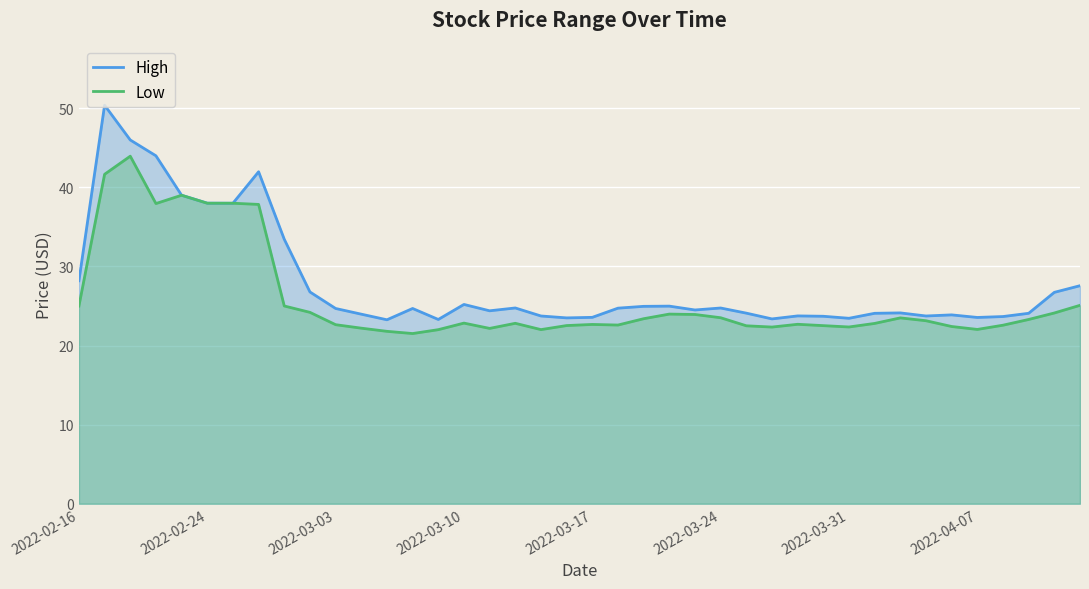

Between 12 and 29, which series saw the biggest shift?

Low